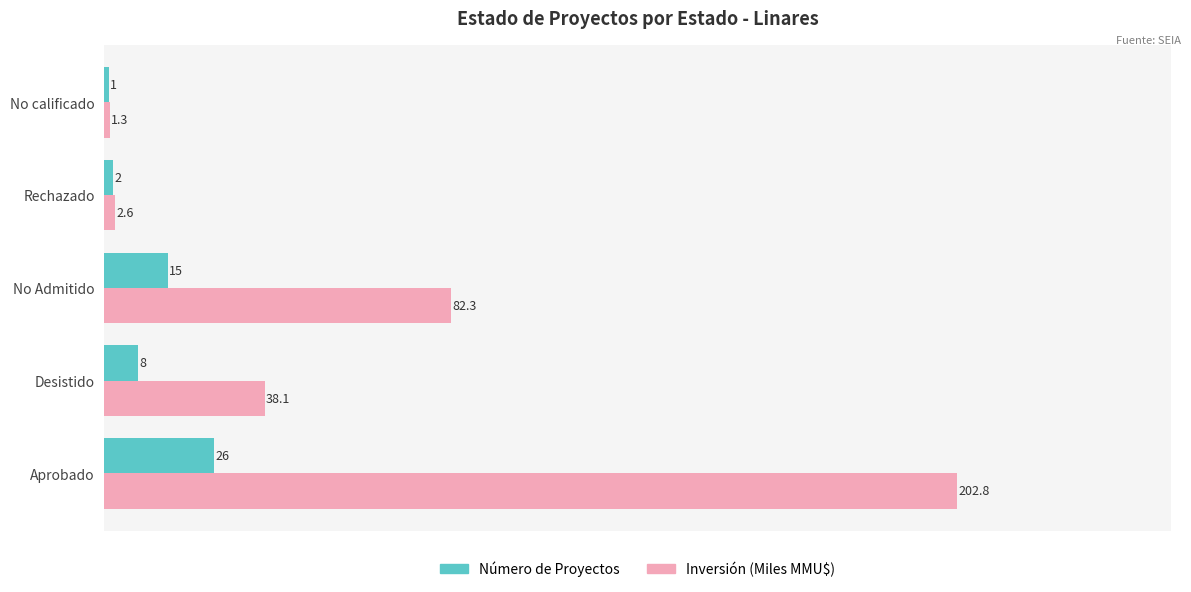

What is the difference between the maximum and minimum values in the Inversión (Miles MMU$) series?

201.5